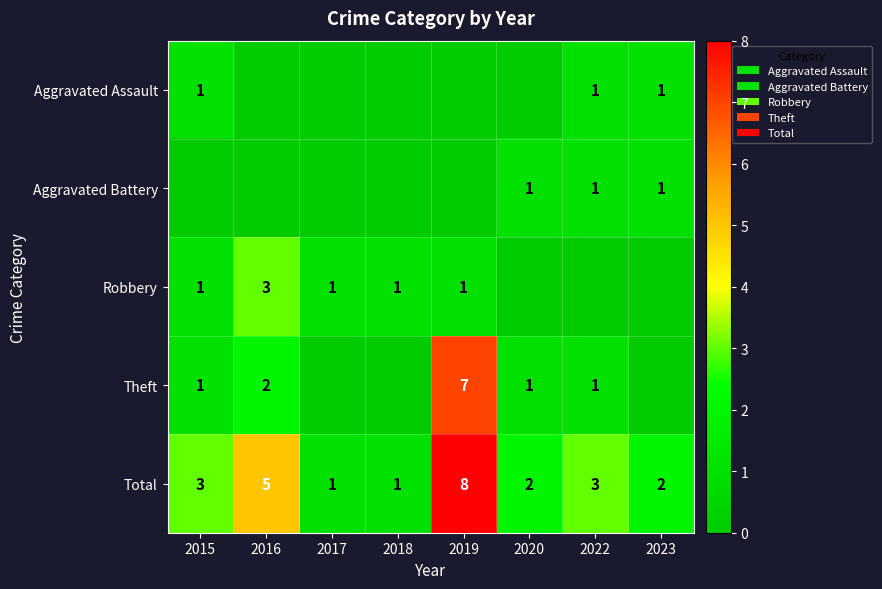

What is the sum of the Total values at 2015 and 2022?

6